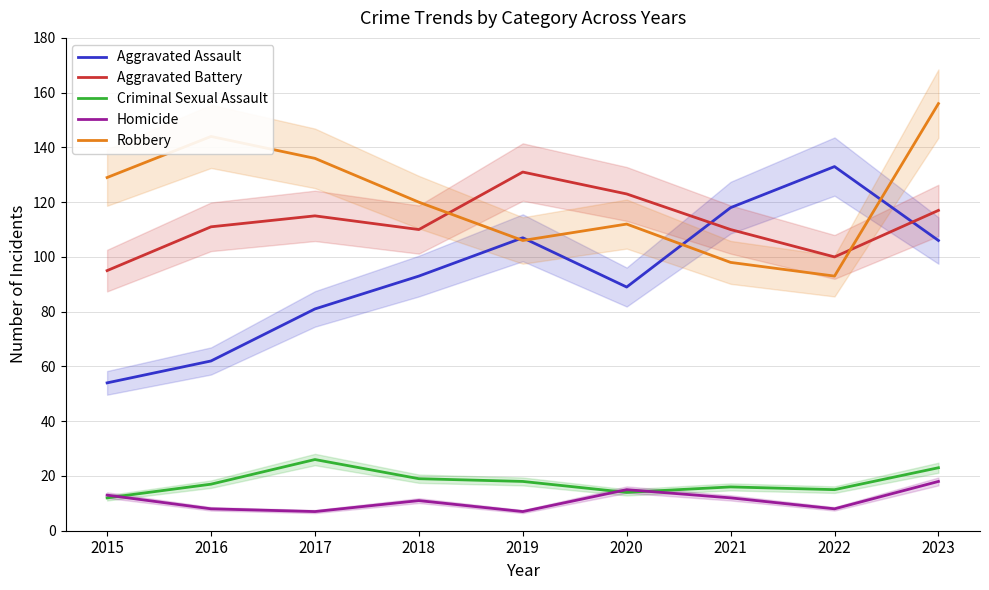

At which category does Robbery reach its first local valley?

2019